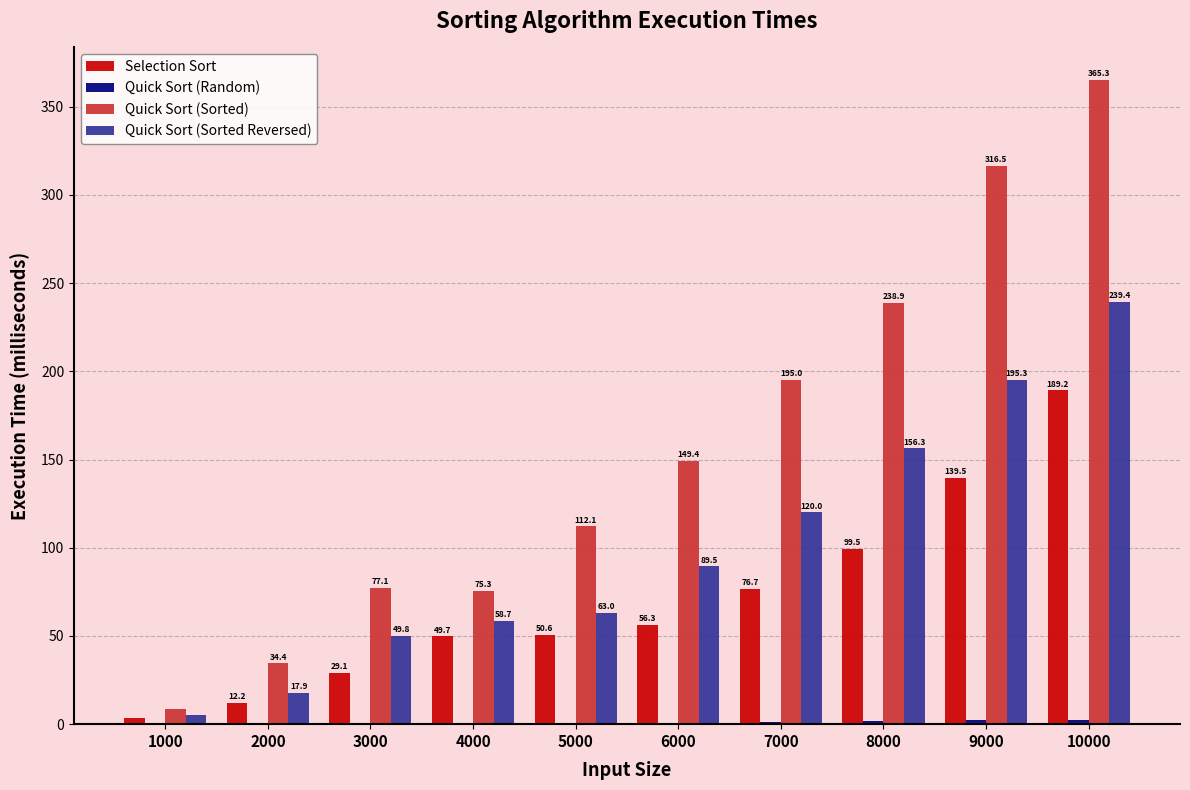

How many groups of bars are there?

10